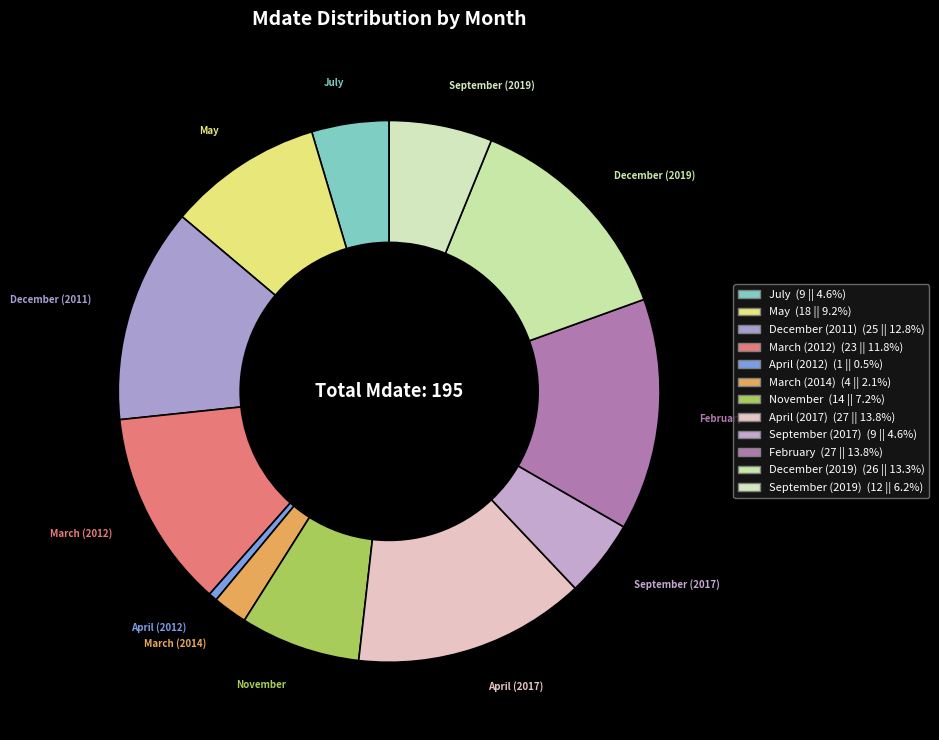

Is the sum of December (2019) and September (2019) greater than half?

No